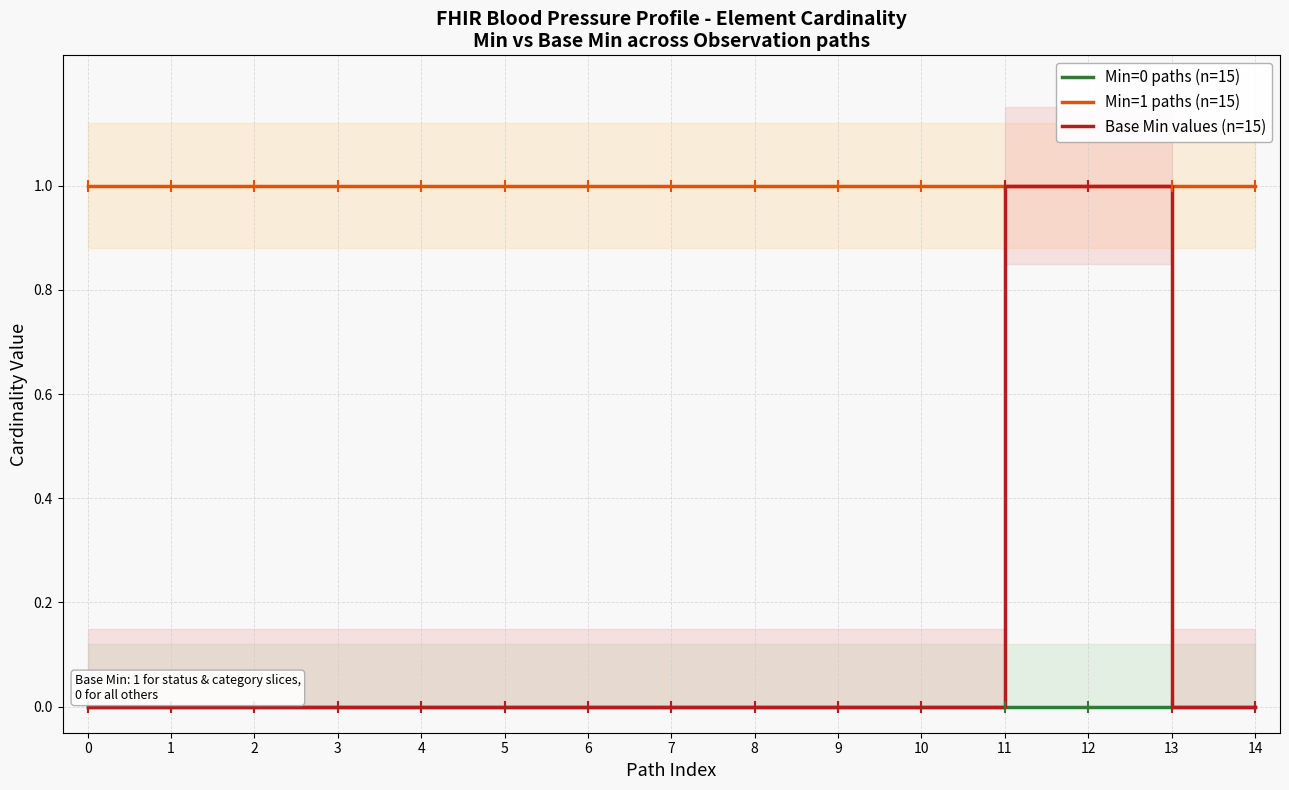

Which series has the largest total across all categories?

Min=1 paths (n=15)